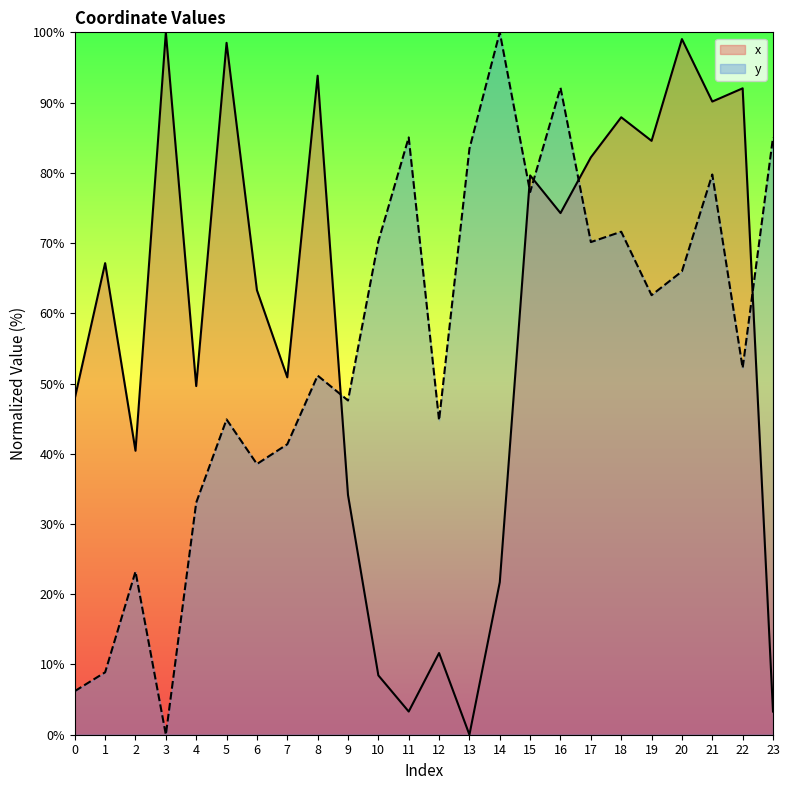

What is the average value of the x series?

57.7